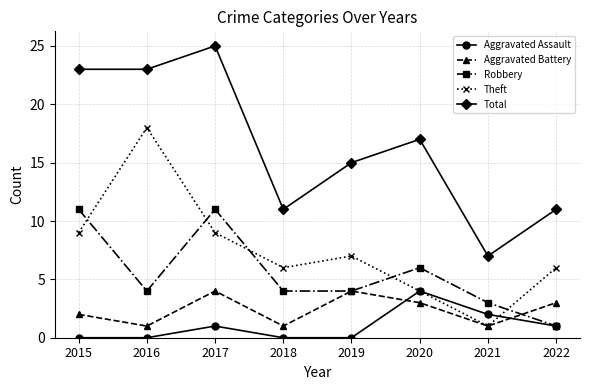

Which category has the lowest value in the Total series?

2021